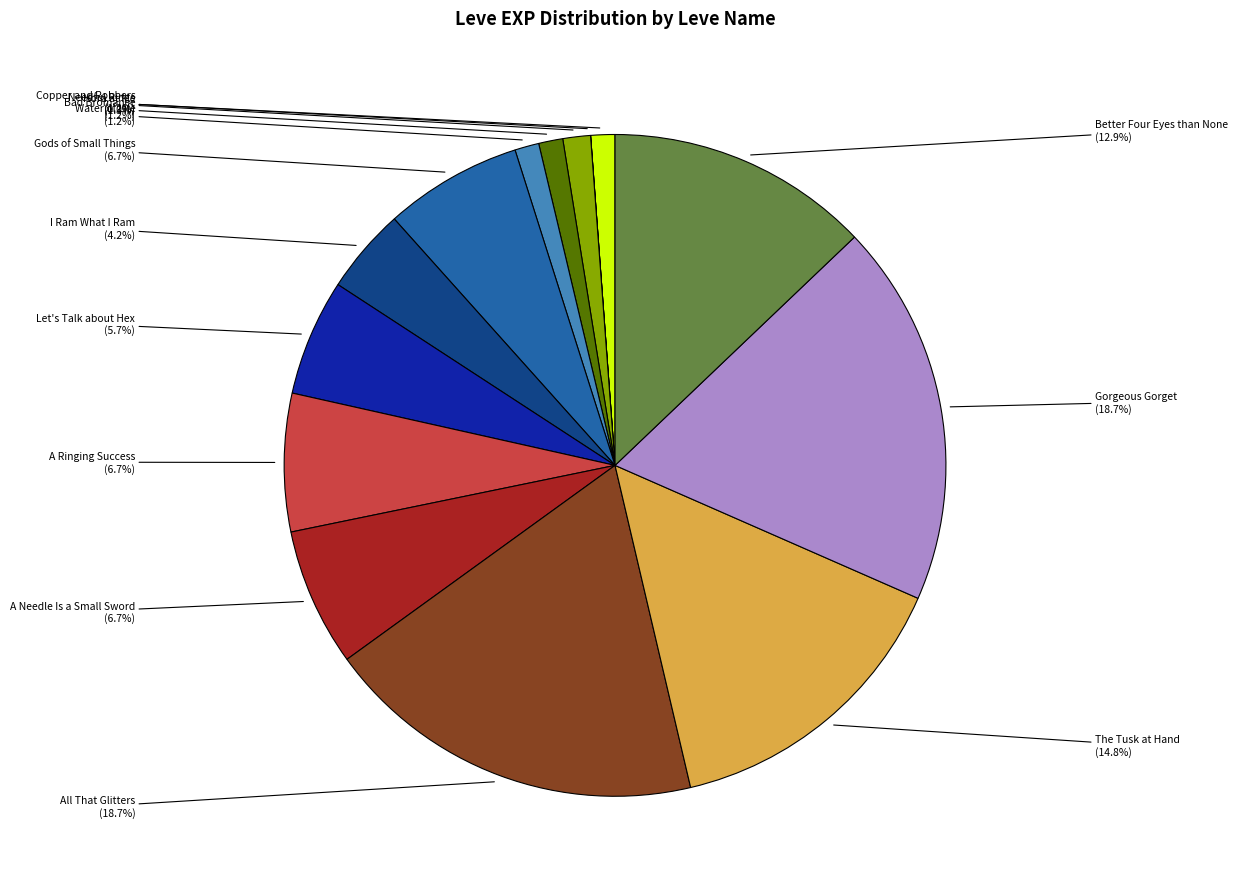

Is there a majority slice in this chart?

No